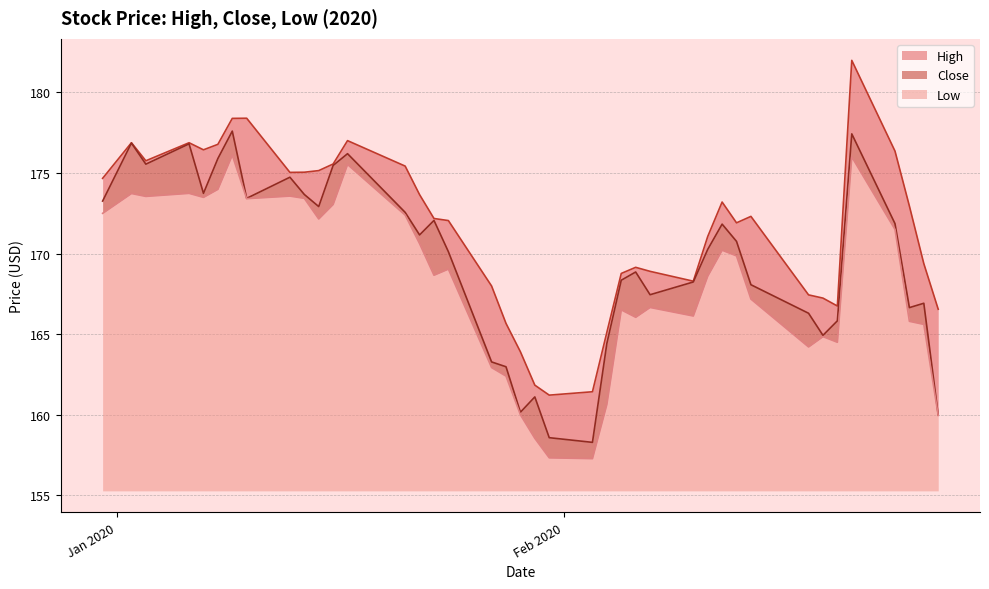

What is the minimum value for Low?

2.0